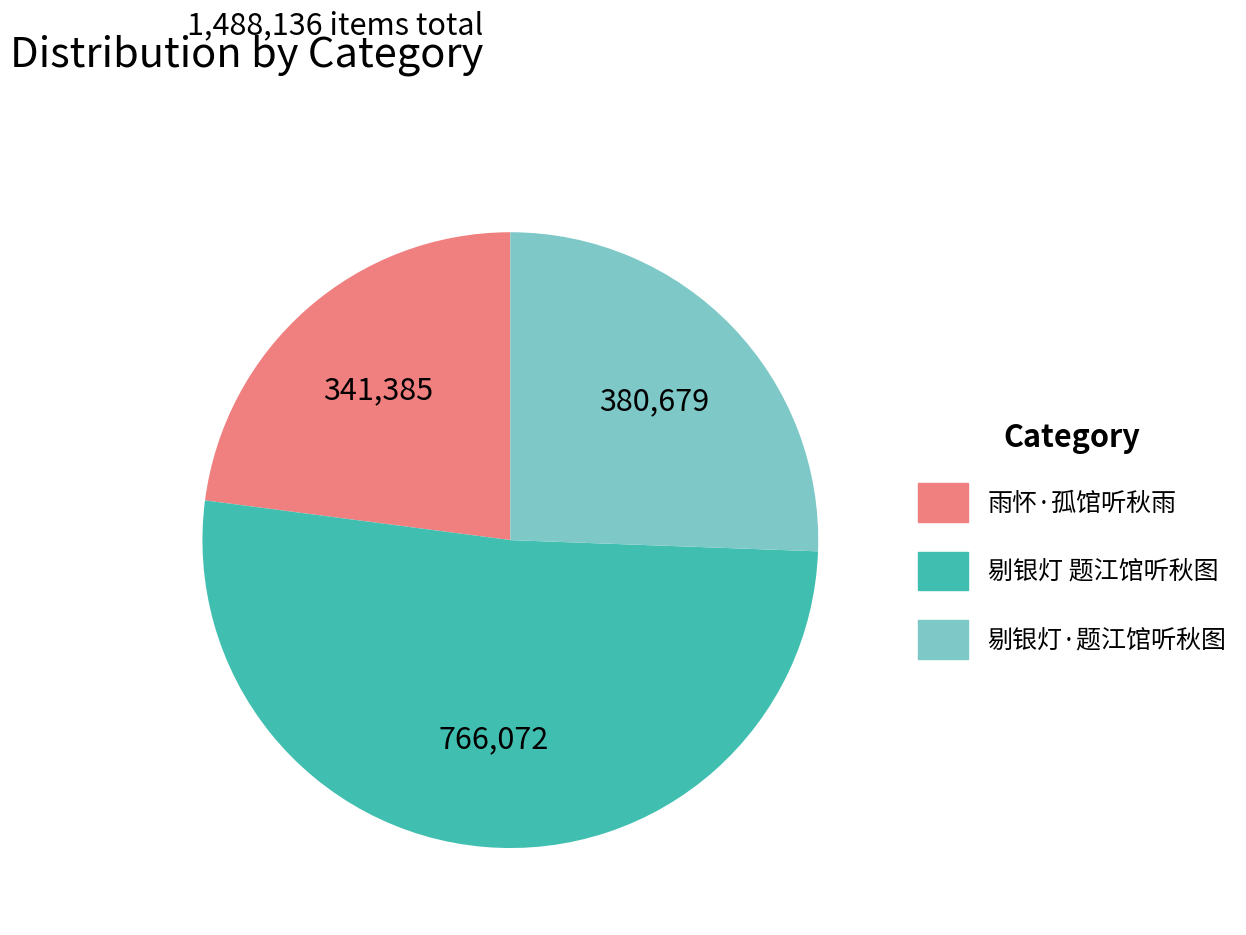

How many slices are in this pie chart?

3